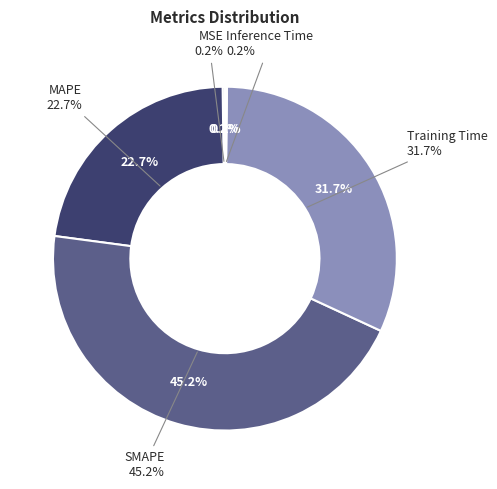

To the nearest percent, what is the difference between the largest and smallest slice percentages?

45%